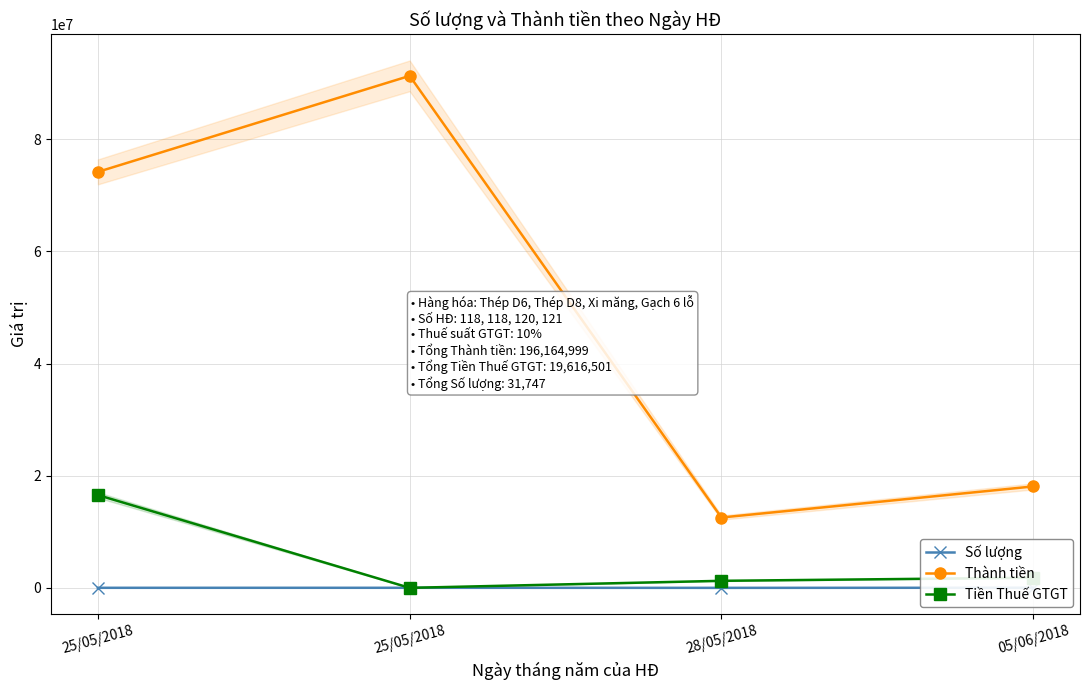

At which category is the sum across all series the highest?

25/05/2018